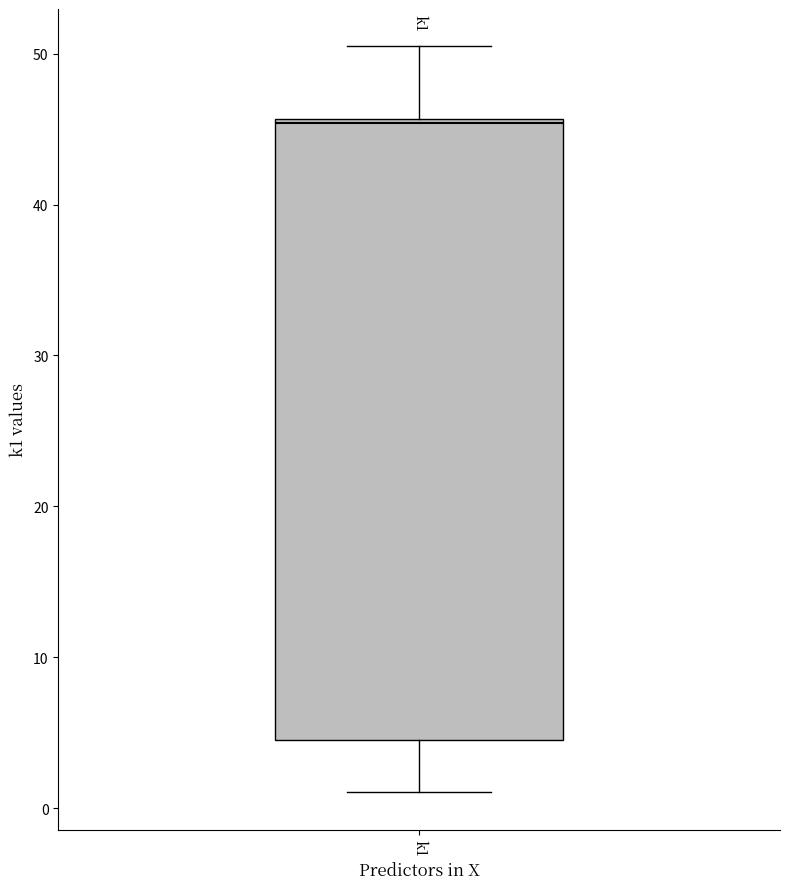

Where does the upper whisker of the box for k1 end on the y-axis? The values are not printed on the chart, so give them approximately, as read against the axis.

50